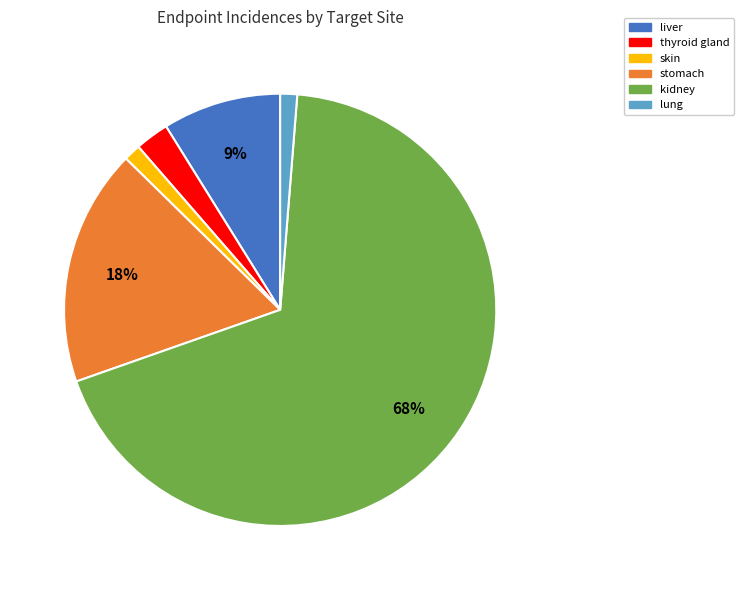

Is there a majority slice in this chart?

Yes